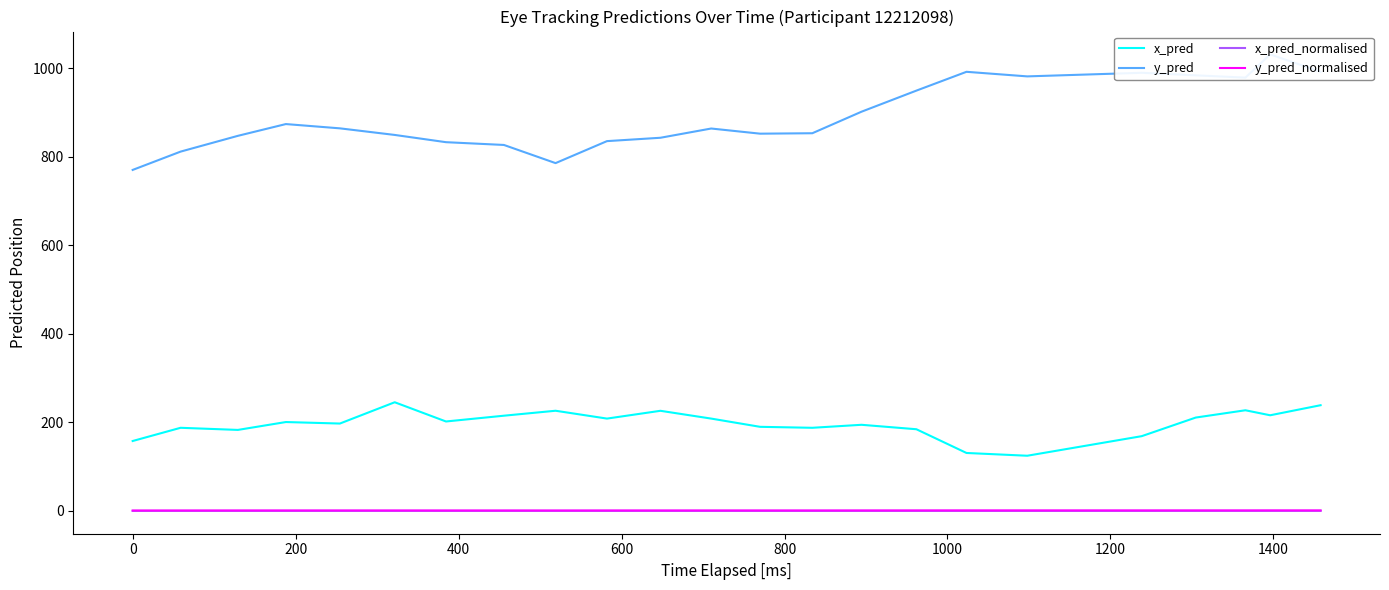

True or false: x_pred and x_pred_normalised cross at least once.

False